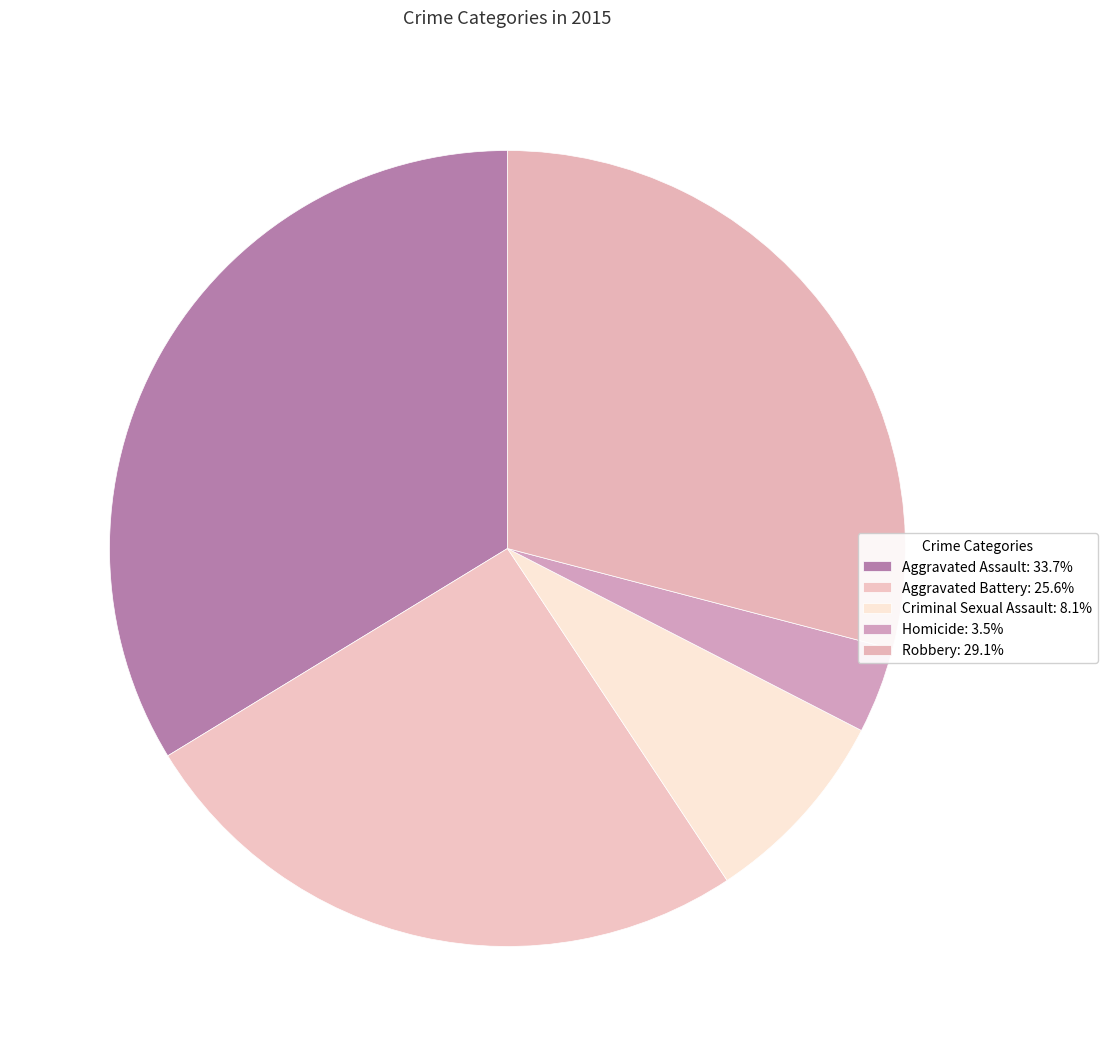

Combined, what portion of the pie is Aggravated Battery and Homicide?

29.1%